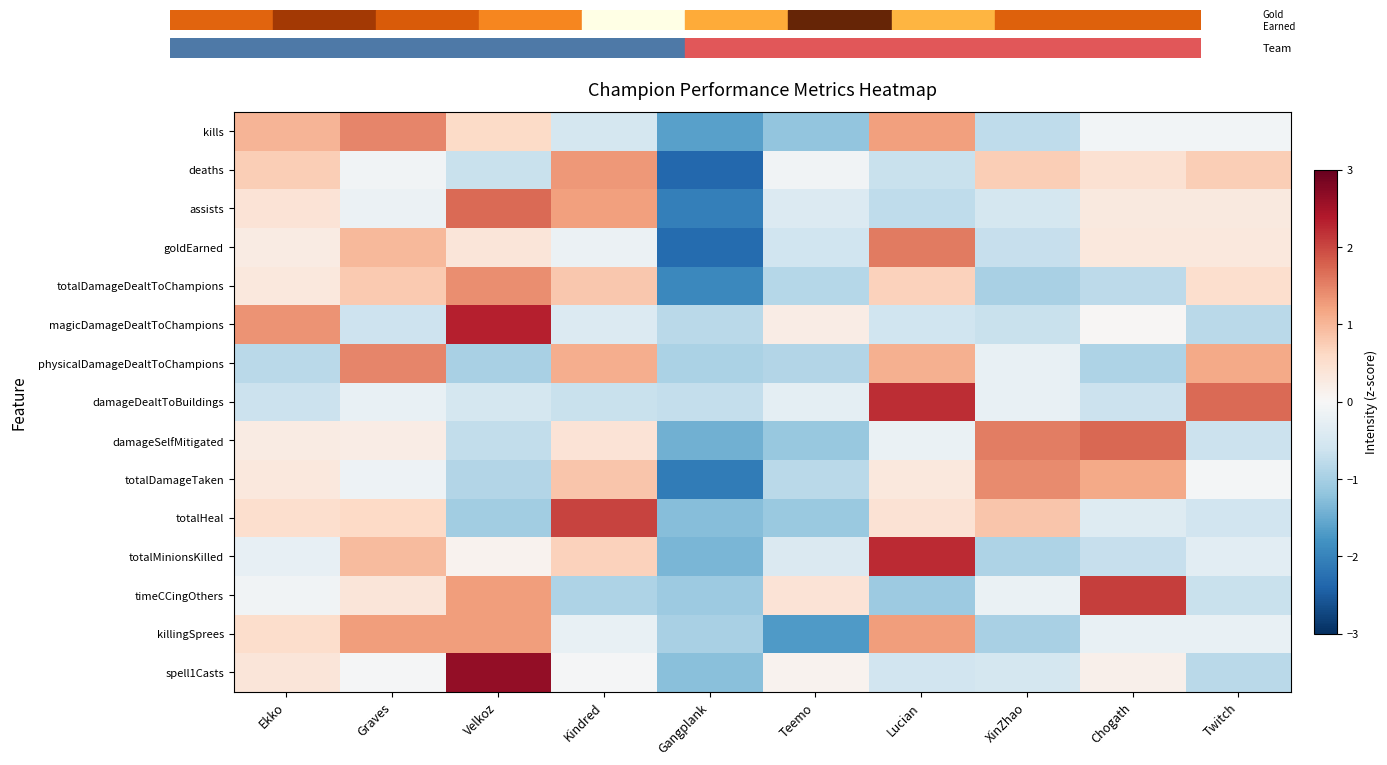

At which category is the sum across all series the highest?

Lucian